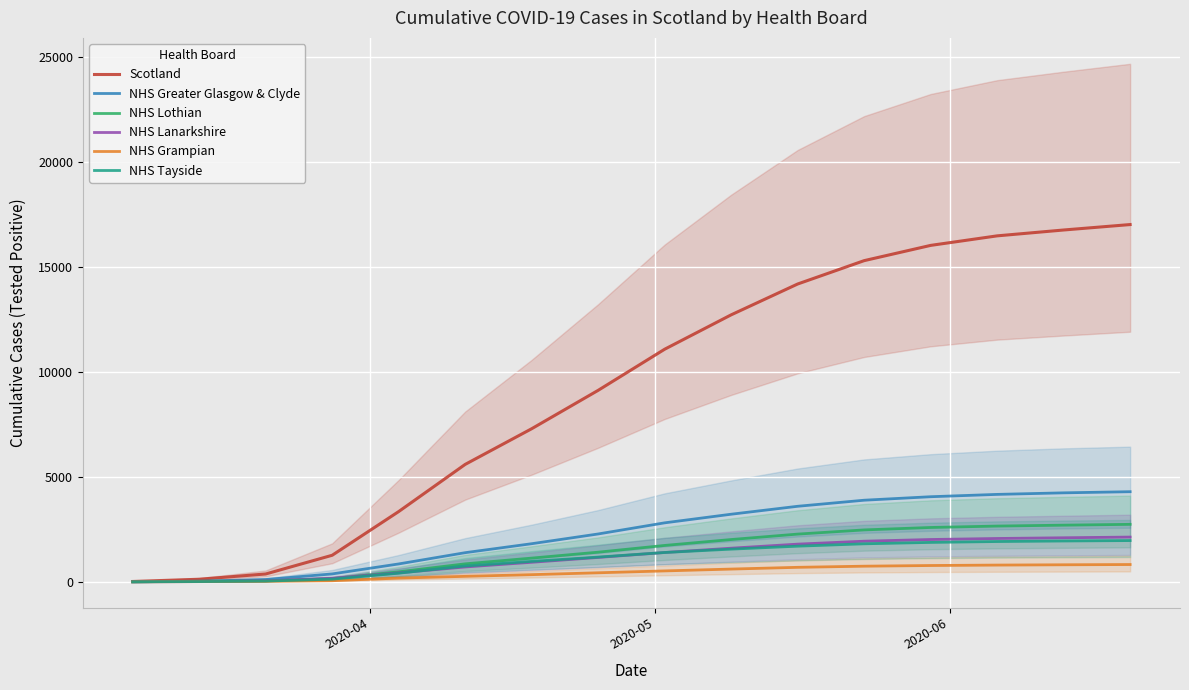

Which series has the largest total across all categories?

Scotland